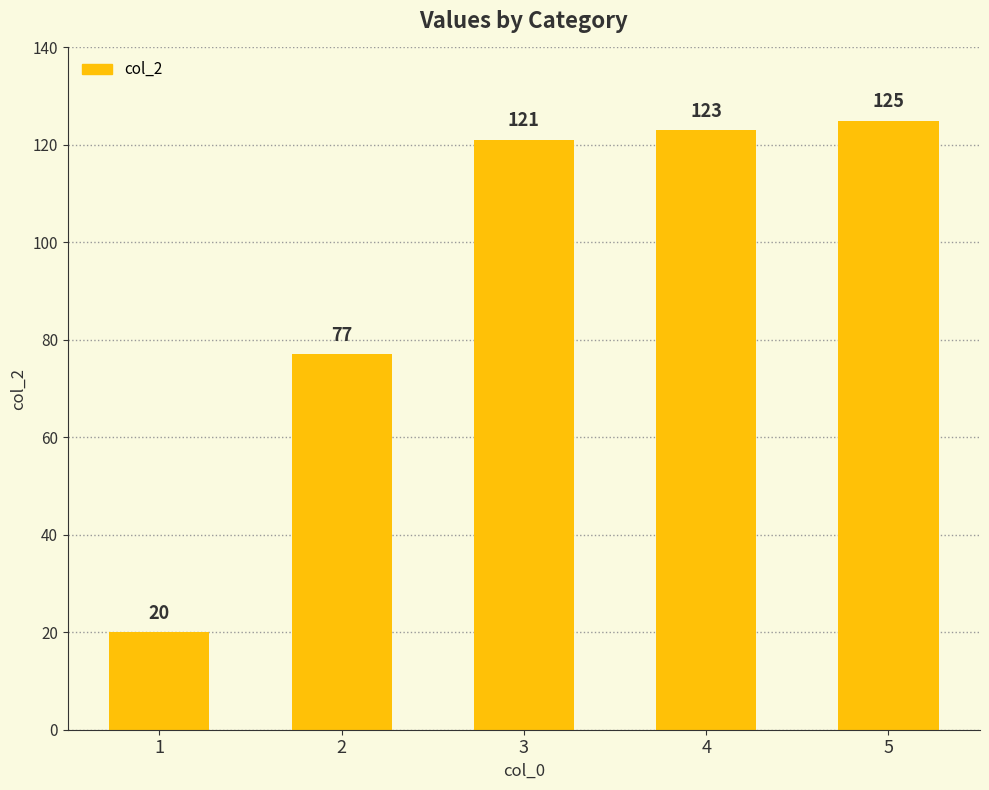

Reading right to left, list all the values displayed in this chart.

5=125	4=123	3=121	2=77	1=20